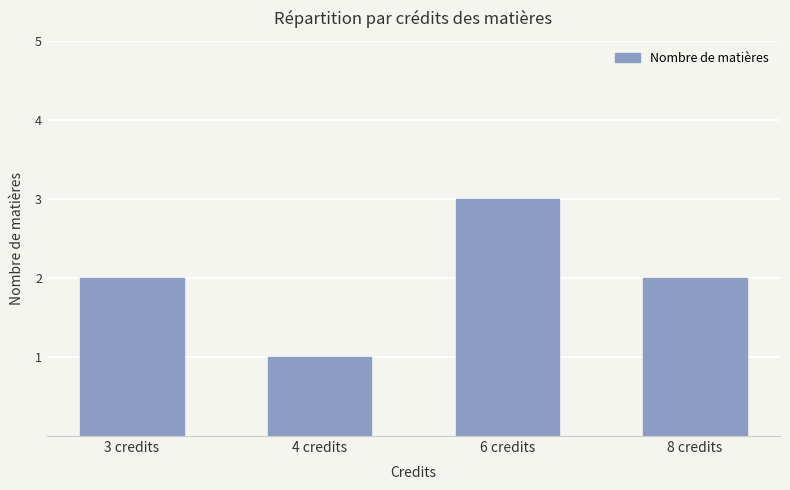

Between 3 credits and 6 credits, which is larger?

6 credits